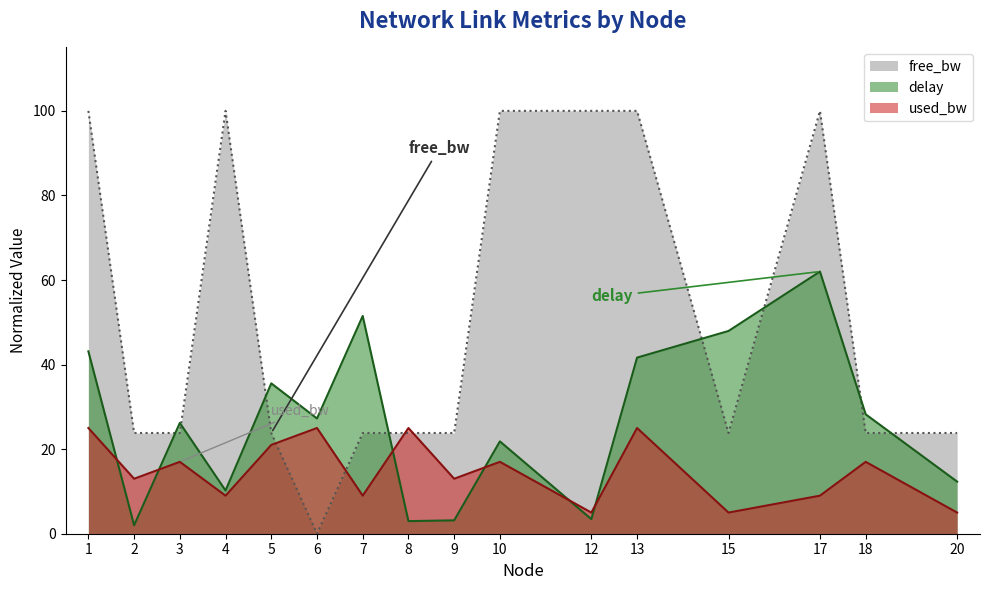

At which category does delay reach its first local valley?

2